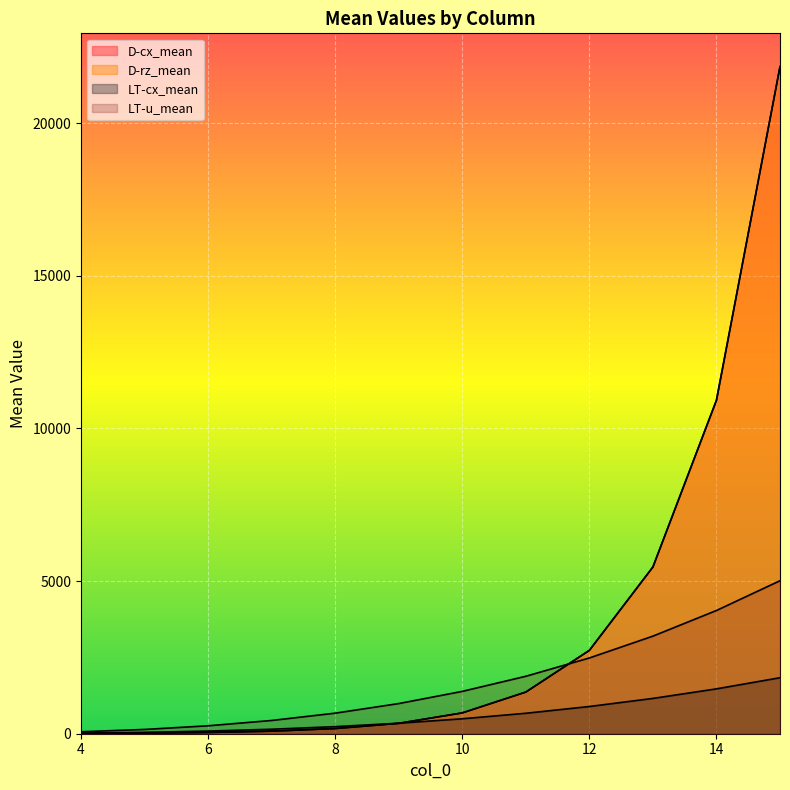

Which series has the largest total across all categories?

D-rz_mean